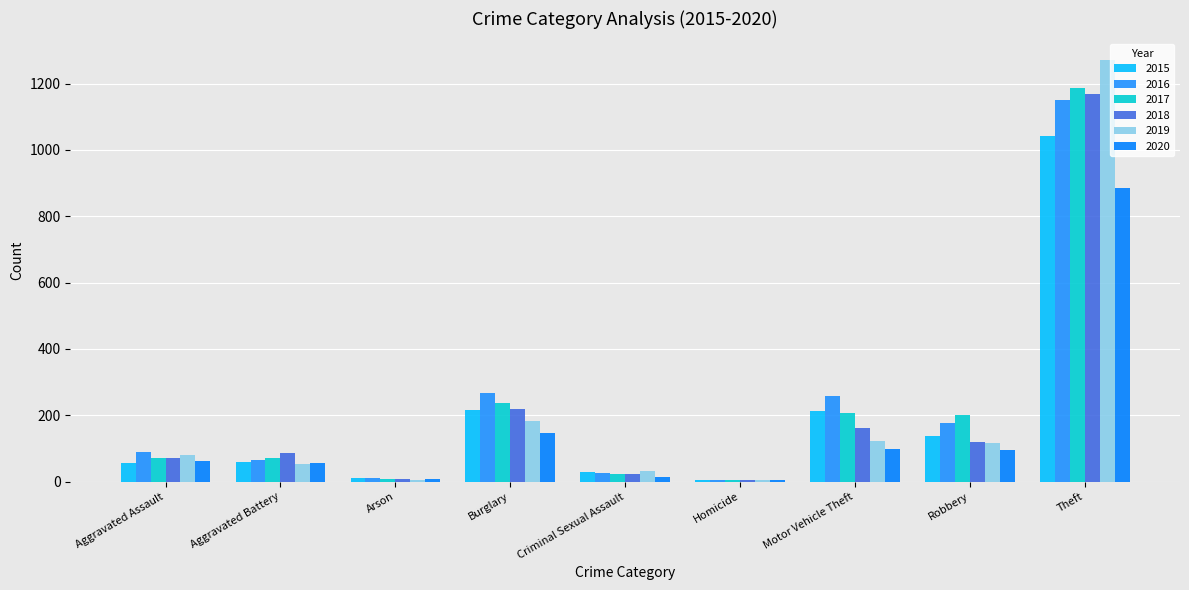

The 2015 series shows 60 at Aggravated Battery. True or false?

True